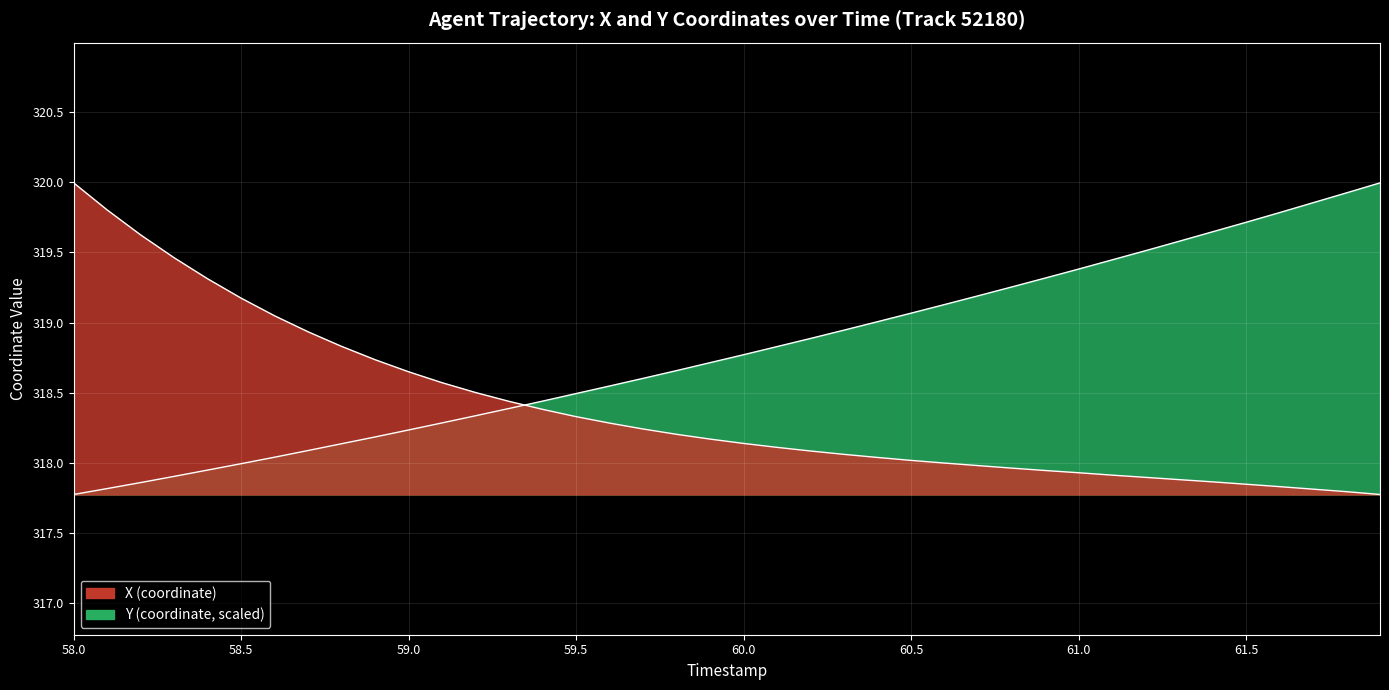

At which label does Y first exceed 318?

58.6